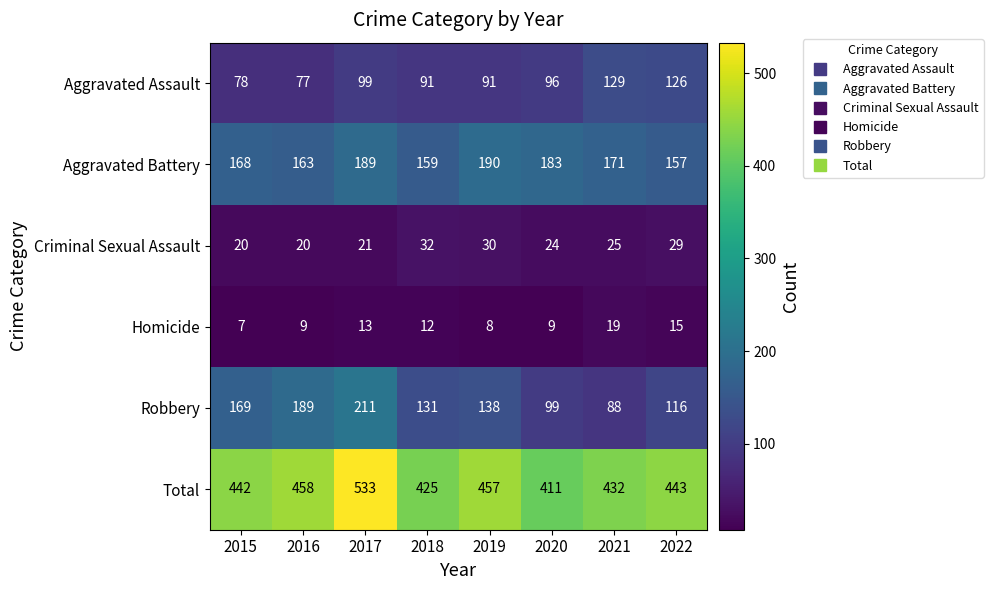

What is the difference between the Criminal Sexual Assault values at 2019 and 2015?

10